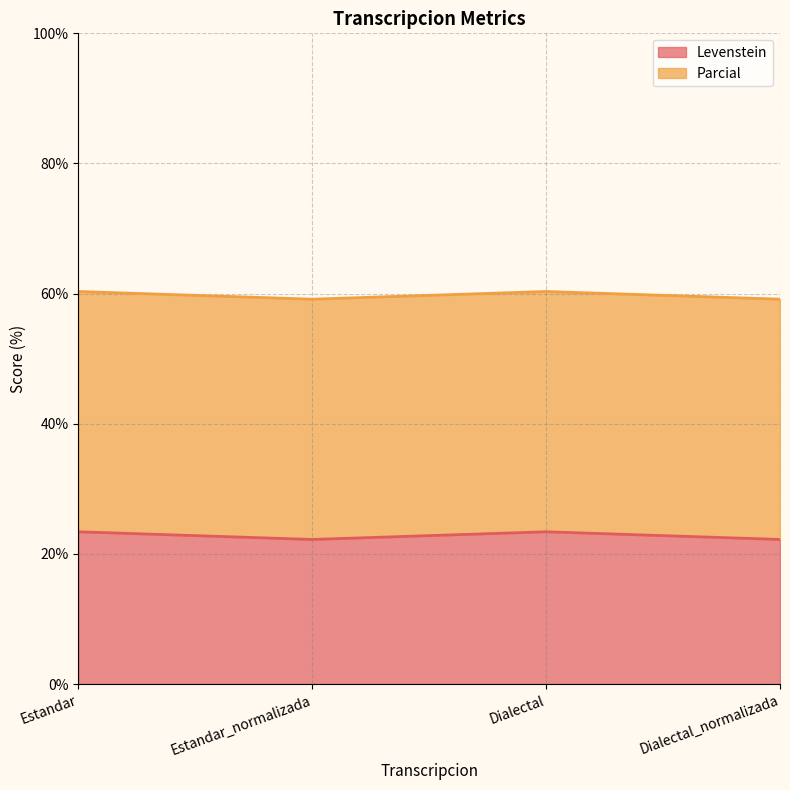

What is the highest value of the Levenstein series?

23.4